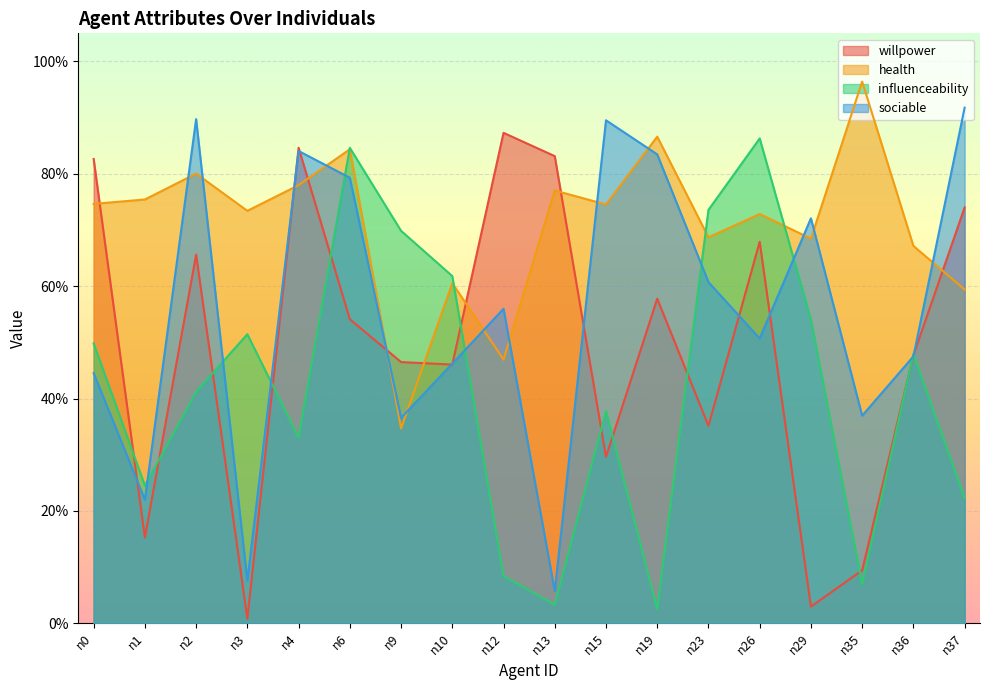

What is the value of the influenceability point at the 18th from the left?

0.2